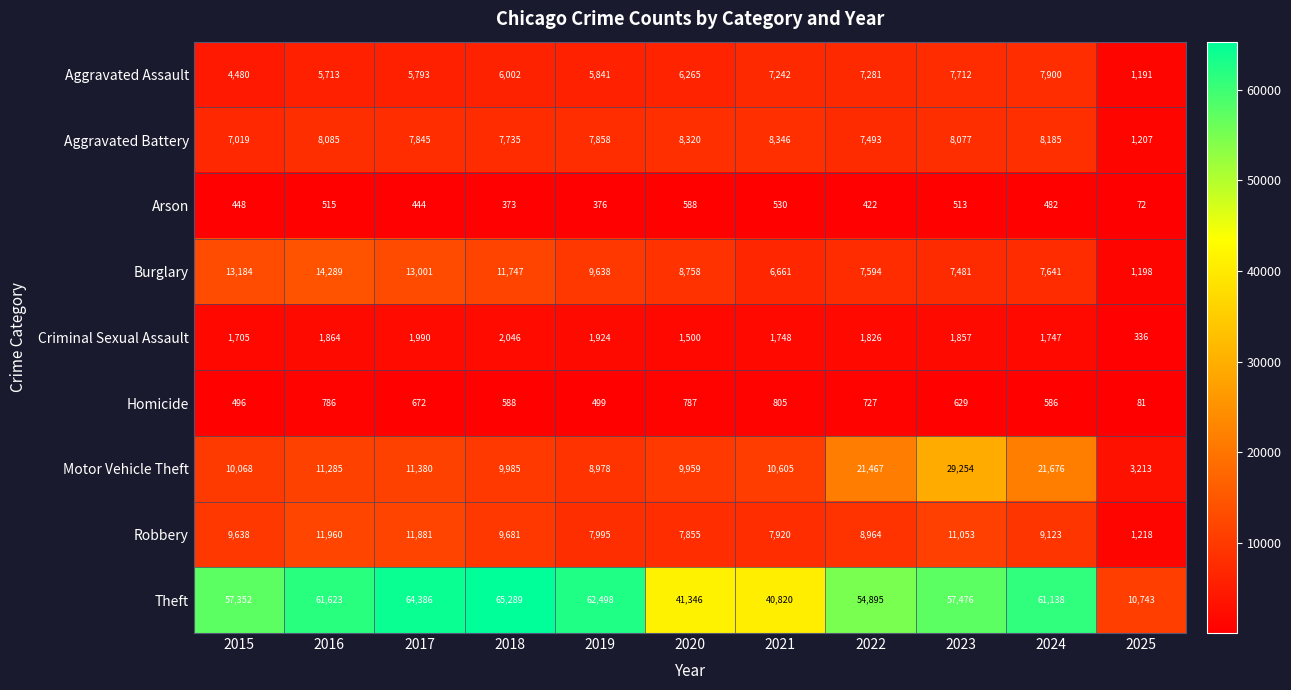

Is it true that Homicide equals 215 at 2022?

False